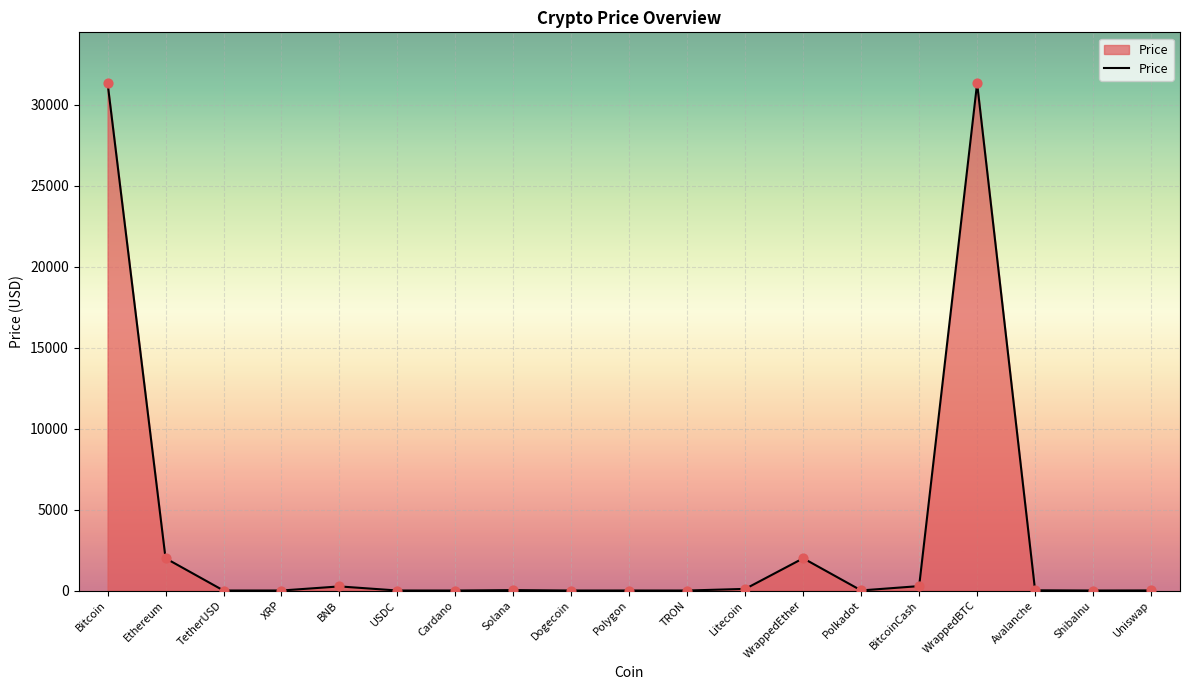

What is the difference between the maximum and minimum values?

31346.7